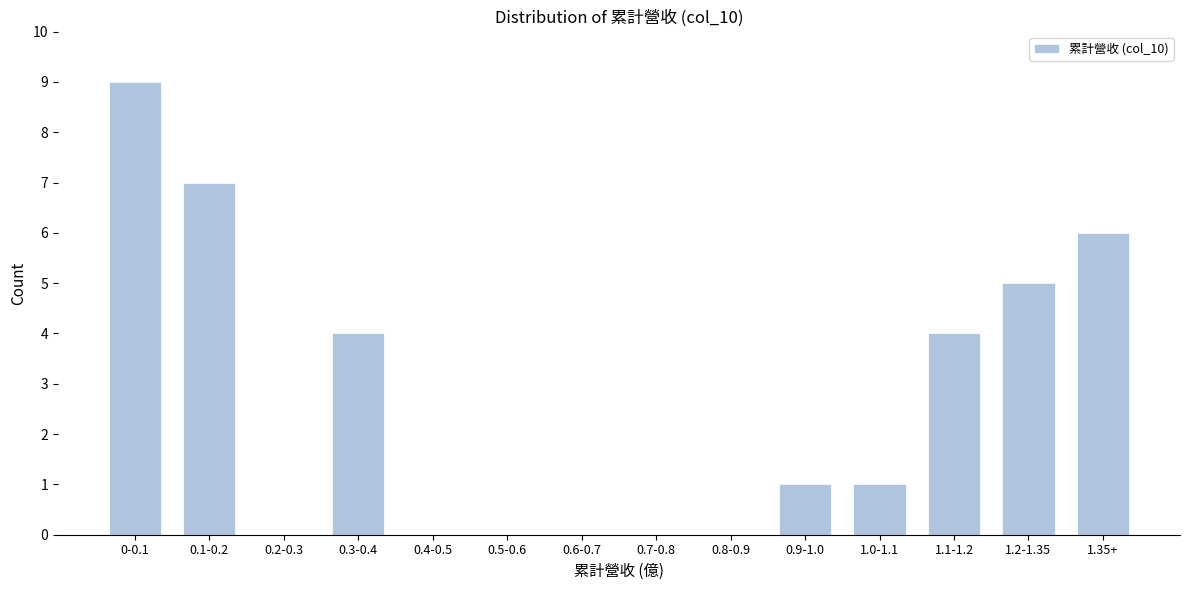

Reading right to left, what are all the values shown in this chart?

1.35+=6	1.2-1.35=5	1.1-1.2=4	1.0-1.1=1	0.9-1.0=1	0.8-0.9=0	0.7-0.8=0	0.6-0.7=0	0.5-0.6=0	0.4-0.5=0	0.3-0.4=4	0.2-0.3=0	0.1-0.2=7	0-0.1=9